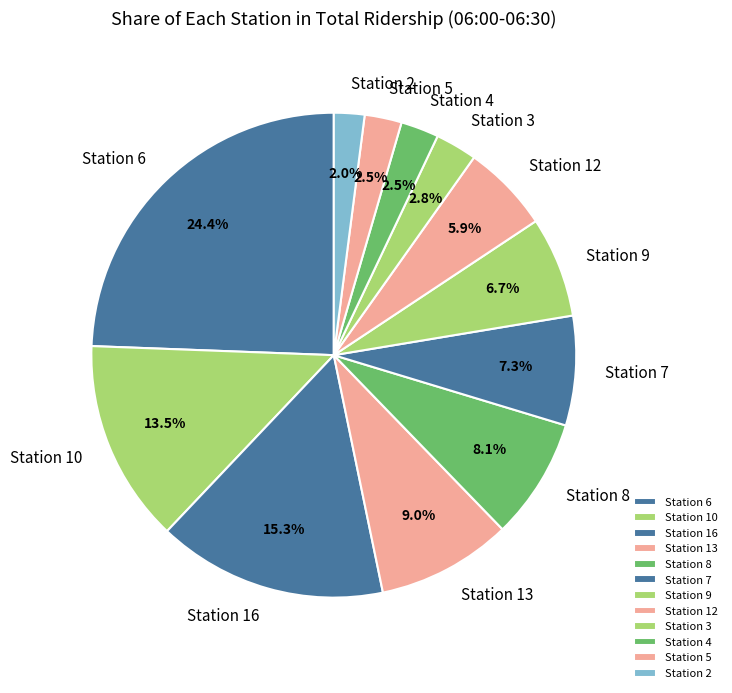

Which category has the biggest portion of the pie?

Station 6